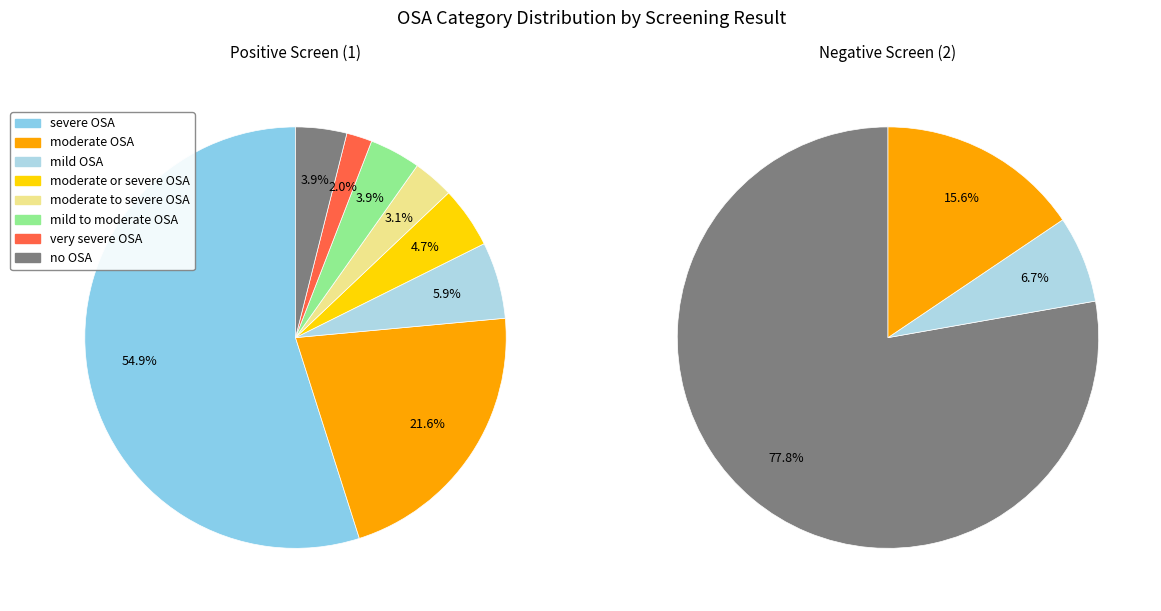

Which slice is the smallest?

very severe OSA